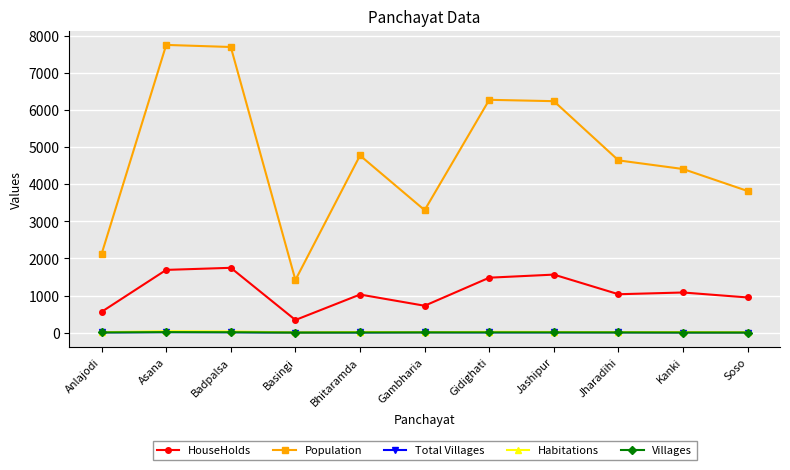

At which category does Population reach its first local valley?

Basingi